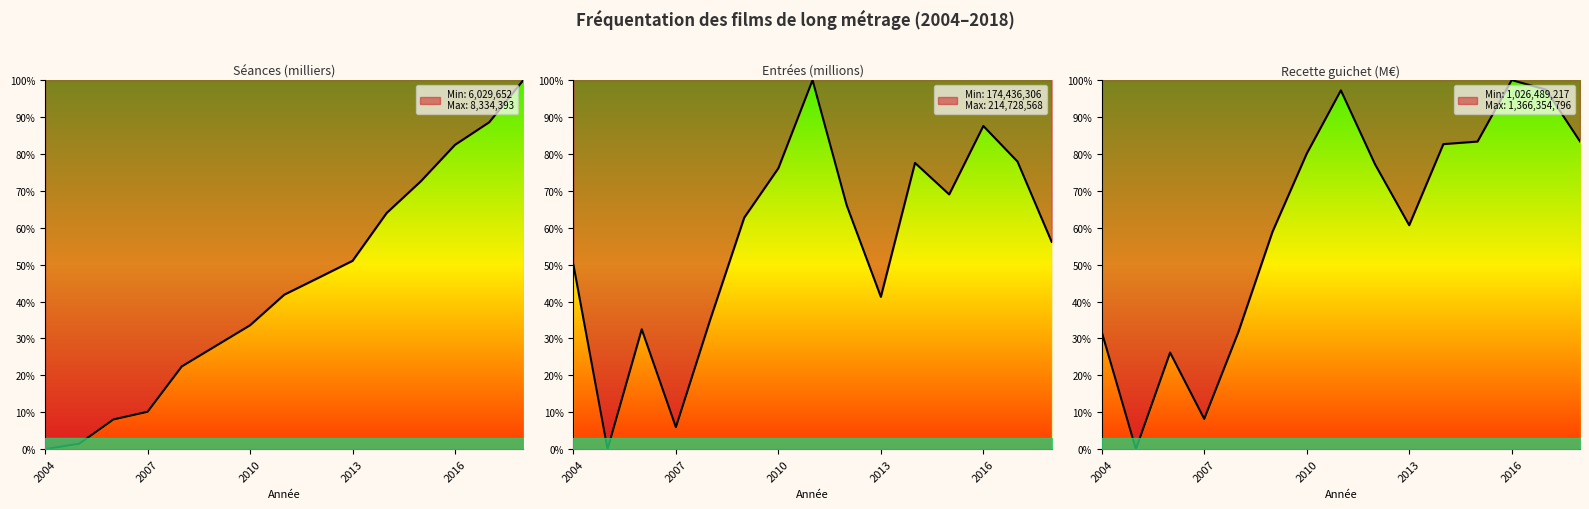

Reading right to left, list all the values displayed in this chart.

Séances (milliers) - Long métrage: 100.0	88.6	82.5	72.6	64.0	51.0	46.4	41.8	33.6	28.0	22.4	10.1	8.0	1.5	0.0
Entrées (millions) - Long métrage: 56.2	77.9	87.6	69.0	77.6	41.3	66.1	100.0	76.1	62.7	35.0	6.0	32.5	0.0	49.9
Recette guichet (M€) - Long métrage: 83.4	97.4	100.0	83.3	82.6	60.7	77.2	97.2	80.1	58.9	31.8	8.2	26.2	0.0	31.7